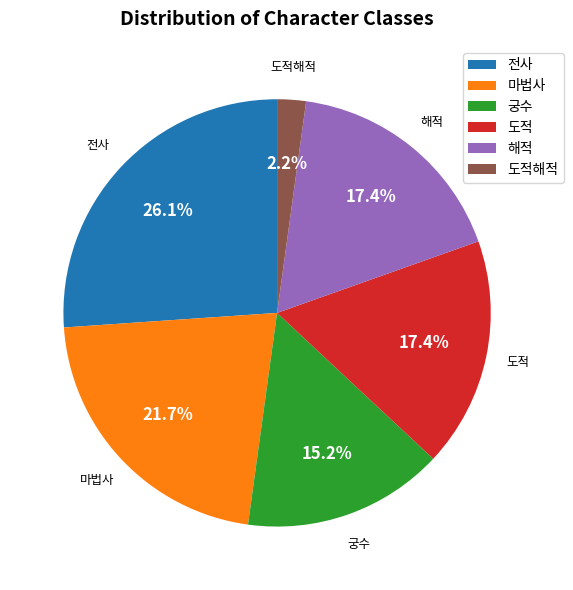

Which category has the biggest portion of the pie?

전사